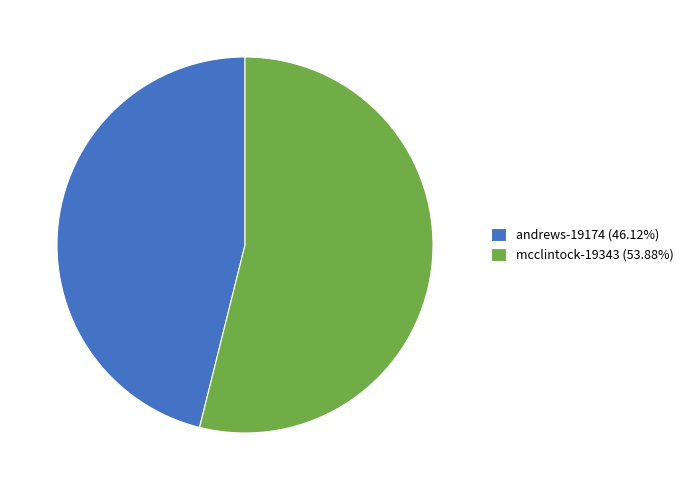

Does mcclintock-19343 (53.88%) represent more than half of the total?

Yes